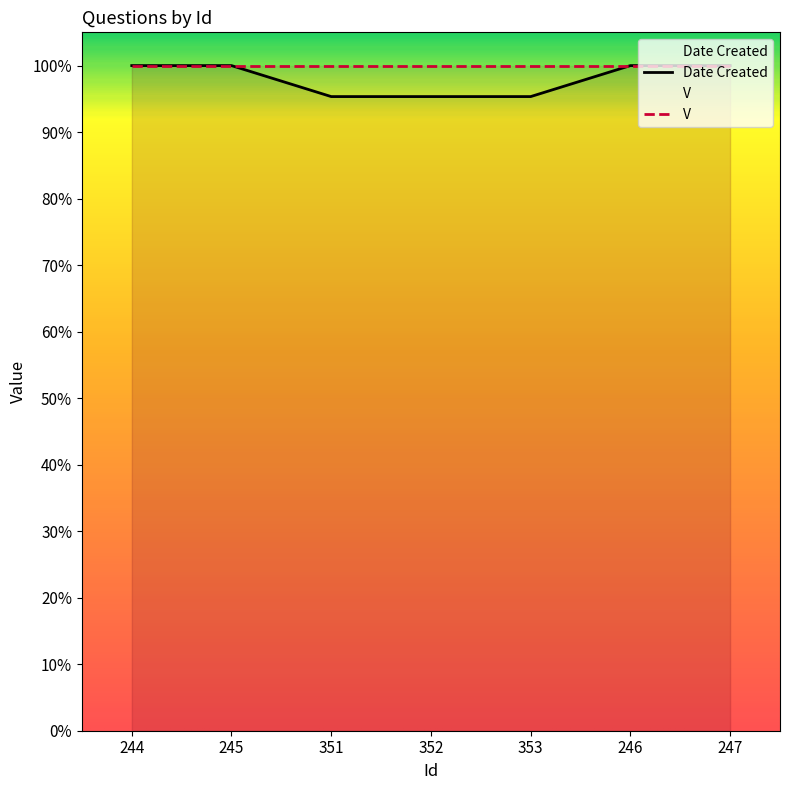

What is the ratio of the value at 246 to the value at 245?

1.0